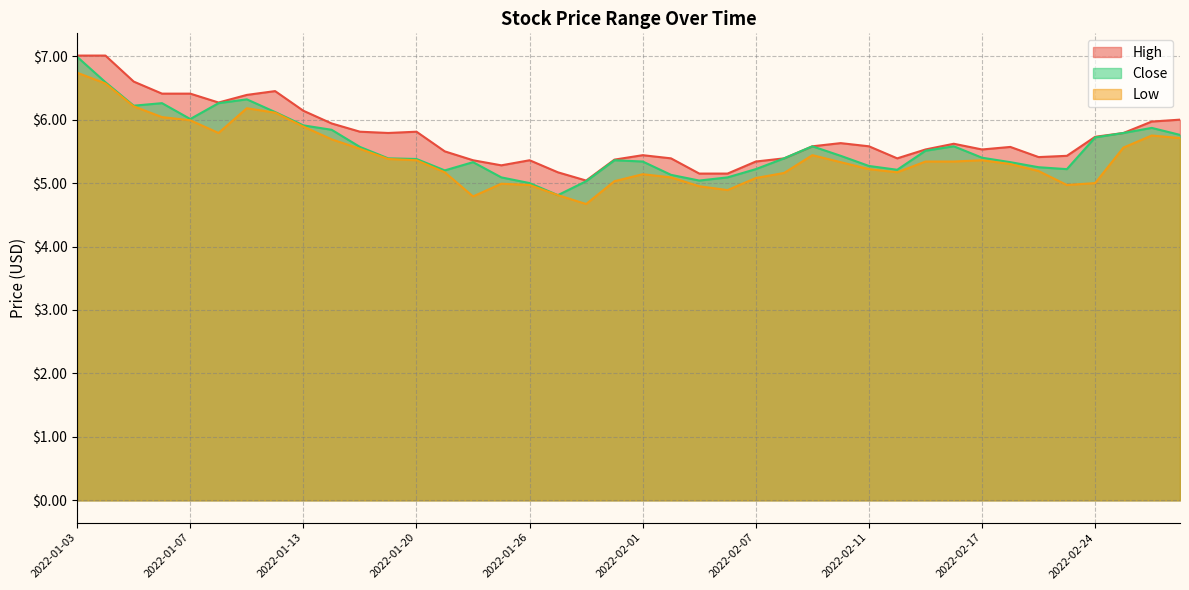

Which series has the largest range (max minus min)?

Close